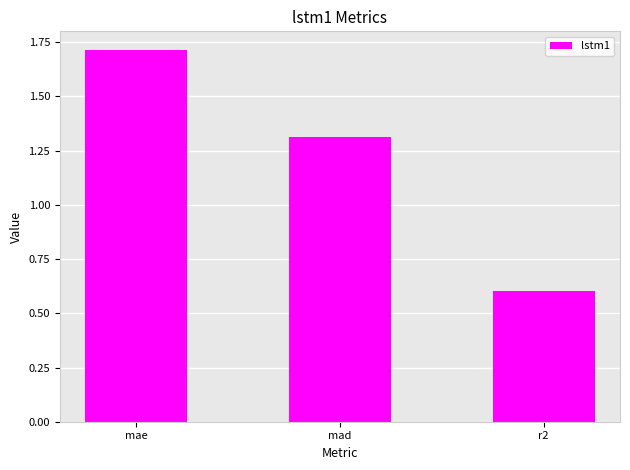

Rank the categories by value from highest to lowest.

mae, mad, r2